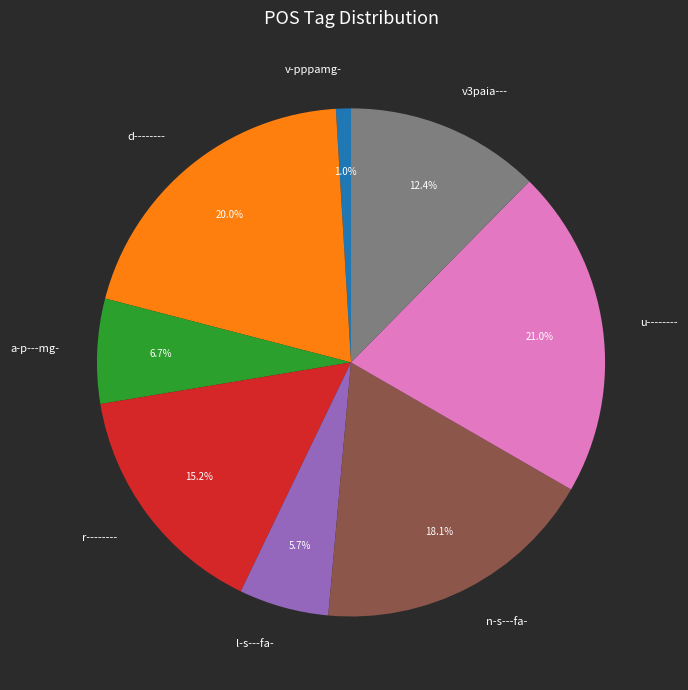

How many slices are in this pie chart?

8